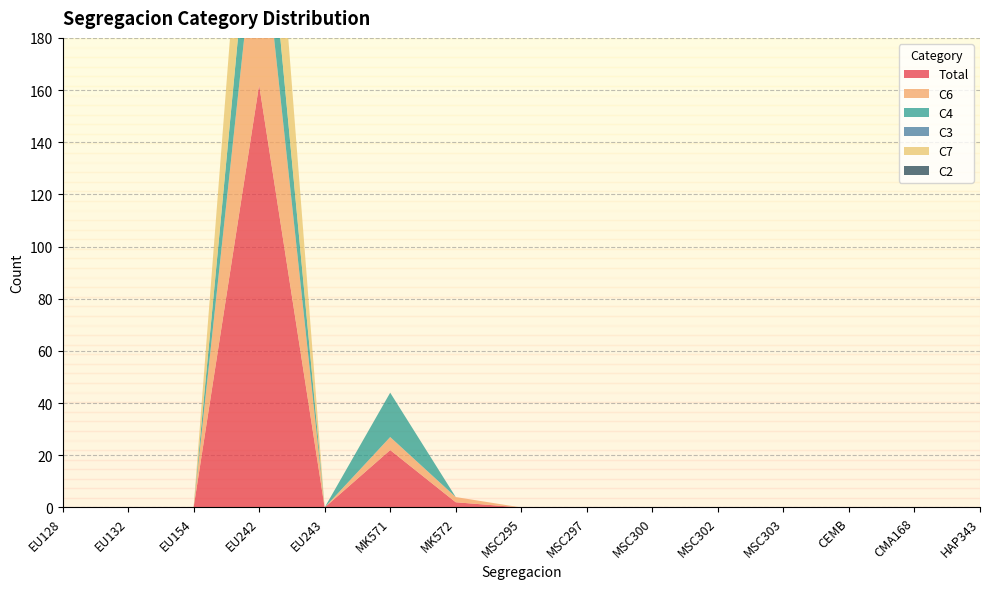

Reading left to right, what are all the values shown in this chart?

Total: EU128=0	EU132=0	EU154=0	EU242=162	EU243=0	MK571=22	MK572=2	MSC295=0	MSC297=0	MSC300=0	MSC302=0	MSC303=0	CEMB=0	CMA168=0	HAP343=0
C6: EU128=0	EU132=0	EU154=0	EU242=71	EU243=0	MK571=5	MK572=2	MSC295=0	MSC297=0	MSC300=0	MSC302=0	MSC303=0	CEMB=0	CMA168=0	HAP343=0
C4: EU128=0	EU132=0	EU154=0	EU242=33	EU243=0	MK571=17	MK572=0	MSC295=0	MSC297=0	MSC300=0	MSC302=0	MSC303=0	CEMB=0	CMA168=0	HAP343=0
C3: EU128=0	EU132=0	EU154=0	EU242=0	EU243=0	MK571=0	MK572=0	MSC295=0	MSC297=0	MSC300=0	MSC302=0	MSC303=0	CEMB=0	CMA168=0	HAP343=0
C7: EU128=0	EU132=0	EU154=0	EU242=58	EU243=0	MK571=0	MK572=0	MSC295=0	MSC297=0	MSC300=0	MSC302=0	MSC303=0	CEMB=0	CMA168=0	HAP343=0
C2: EU128=0	EU132=0	EU154=0	EU242=0	EU243=0	MK571=0	MK572=0	MSC295=0	MSC297=0	MSC300=0	MSC302=0	MSC303=0	CEMB=0	CMA168=0	HAP343=0